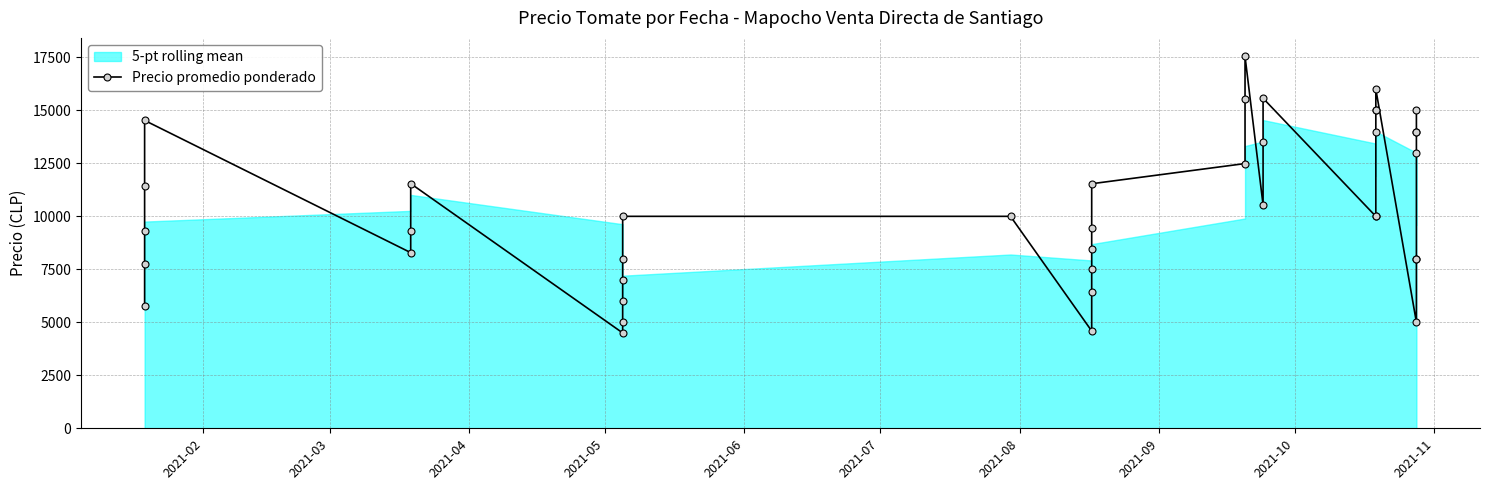

How many values are below 10000?

18